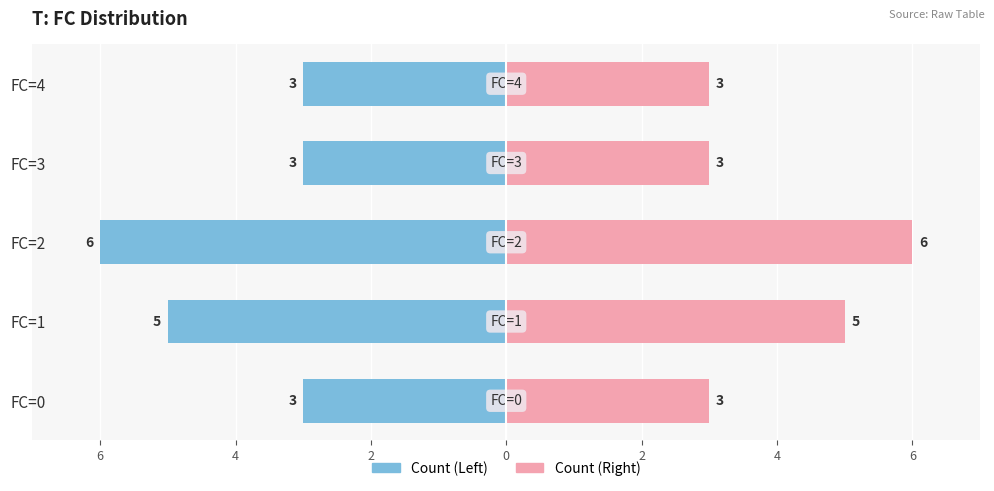

How many values in the Left (Blue) series are below -3?

2